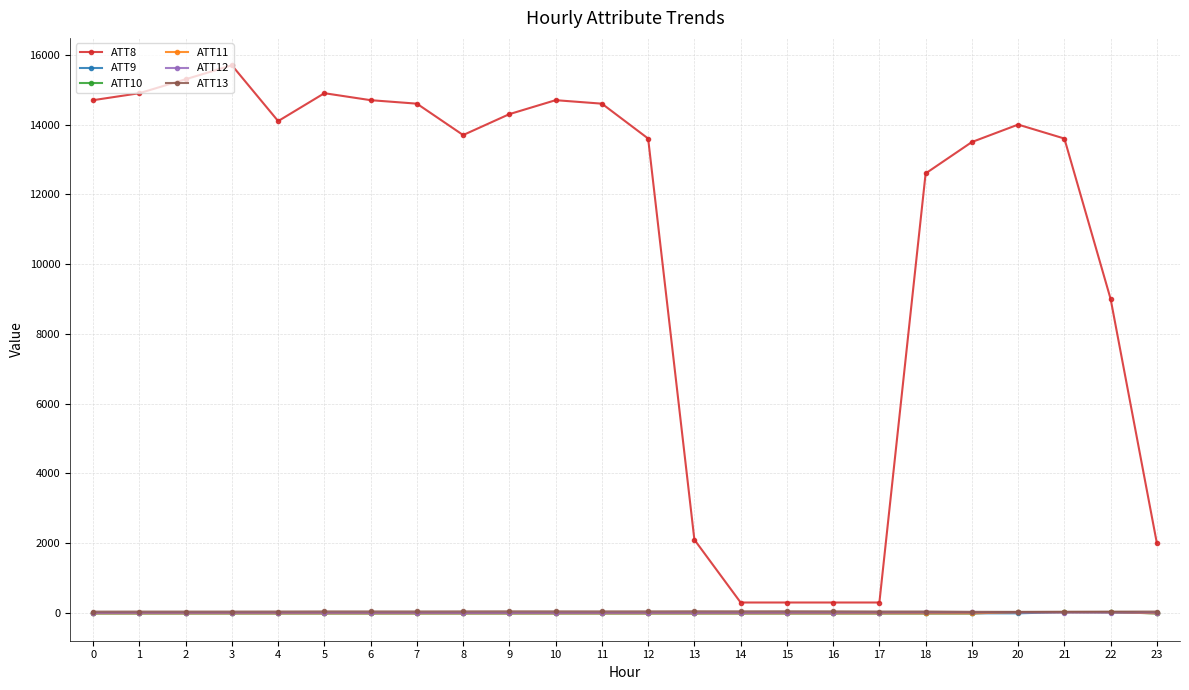

Which series has the widest spread of values?

ATT8